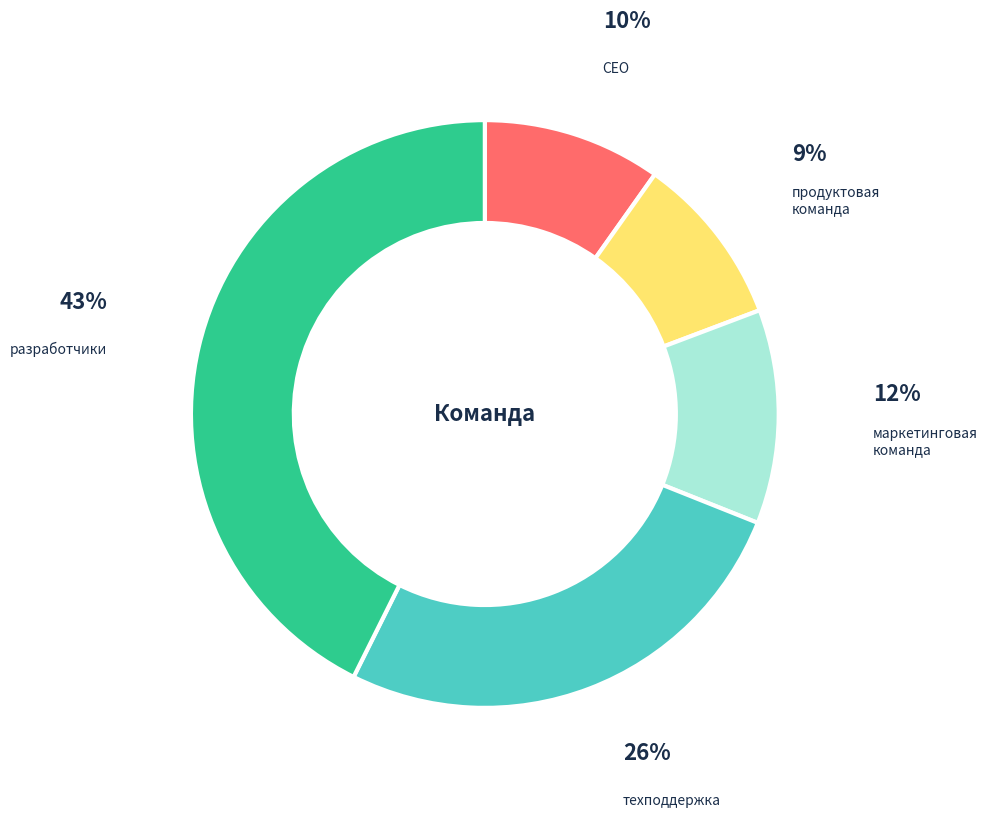

What is the largest slice in the pie chart?

разработчики